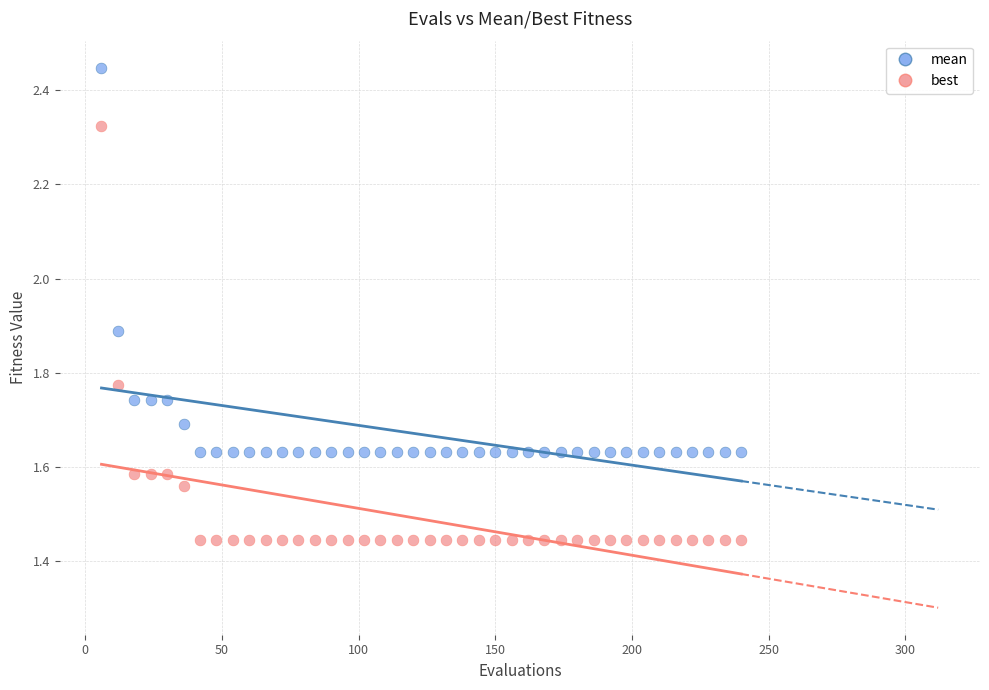

Which series reaches the minimum Y coordinate?

best